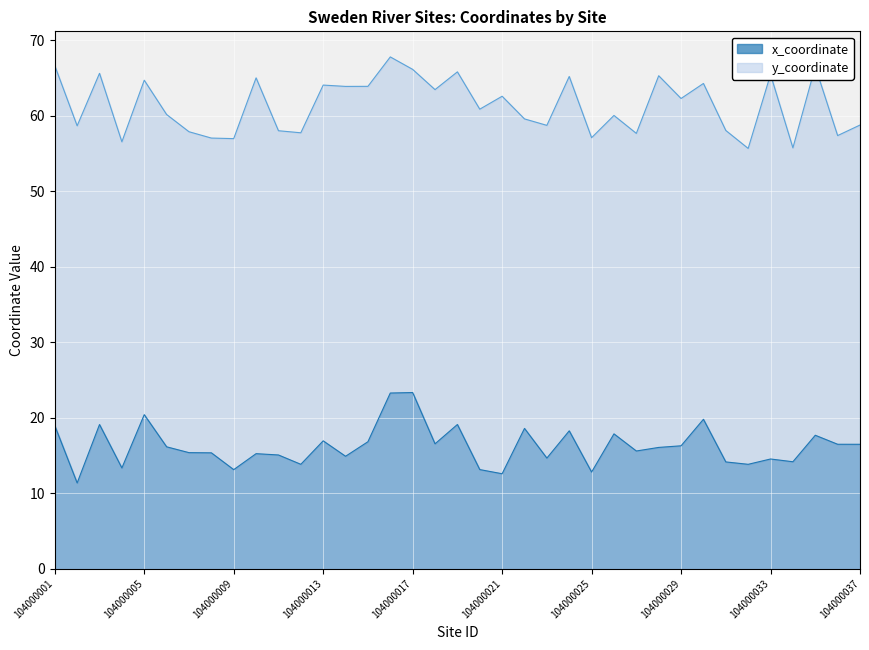

Rank the series by their average value, from highest to lowest.

y_coordinate, x_coordinate